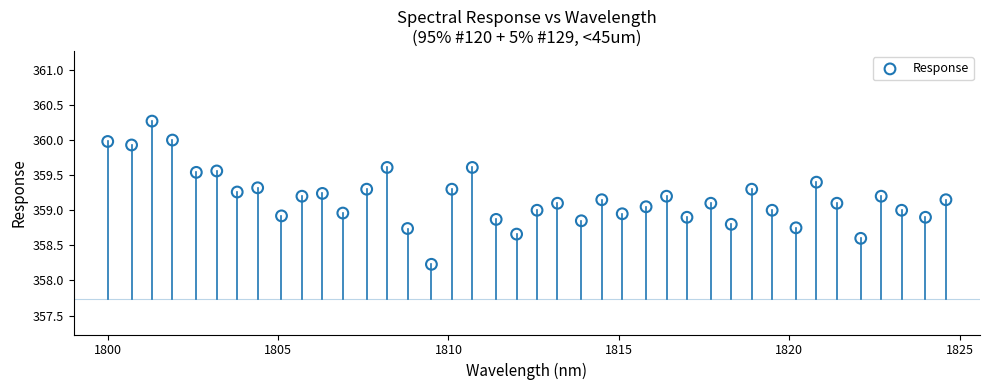

What is the range of X values (max minus min)?

24.6